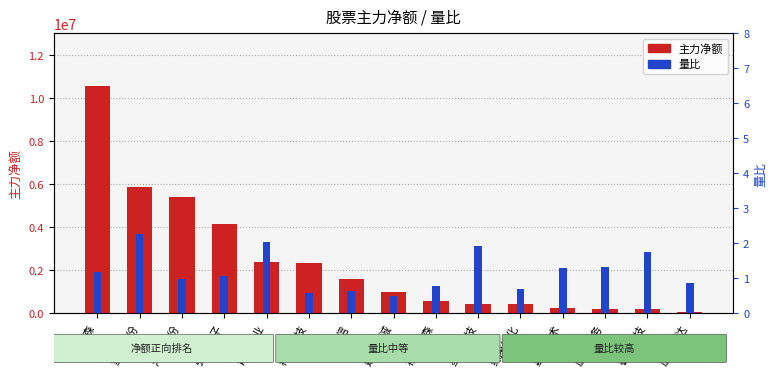

What is the average value of the 量比 series?

1.2